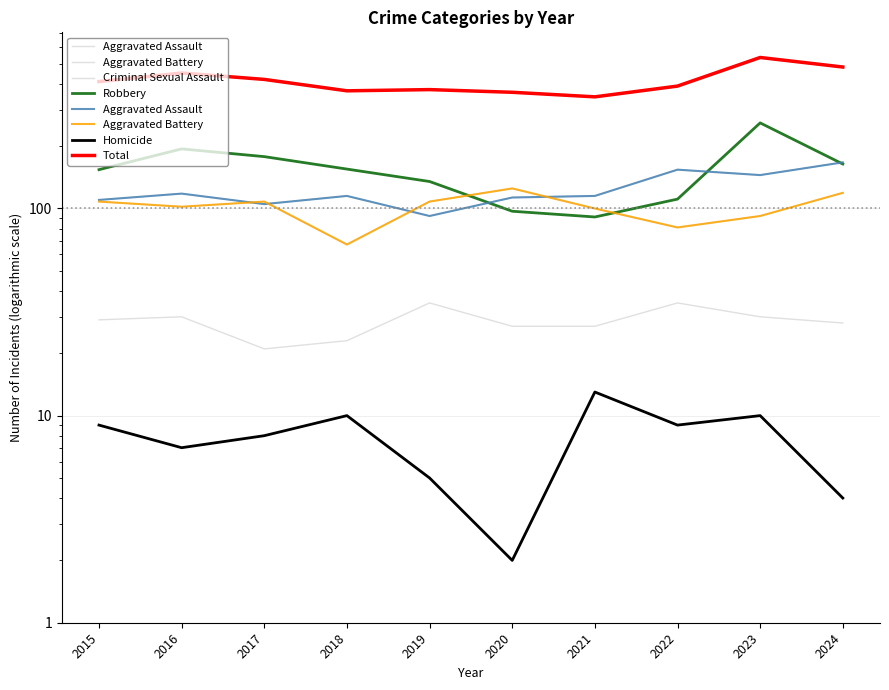

What is the difference between the maximum and minimum values in the Criminal Sexual Assault series?

14